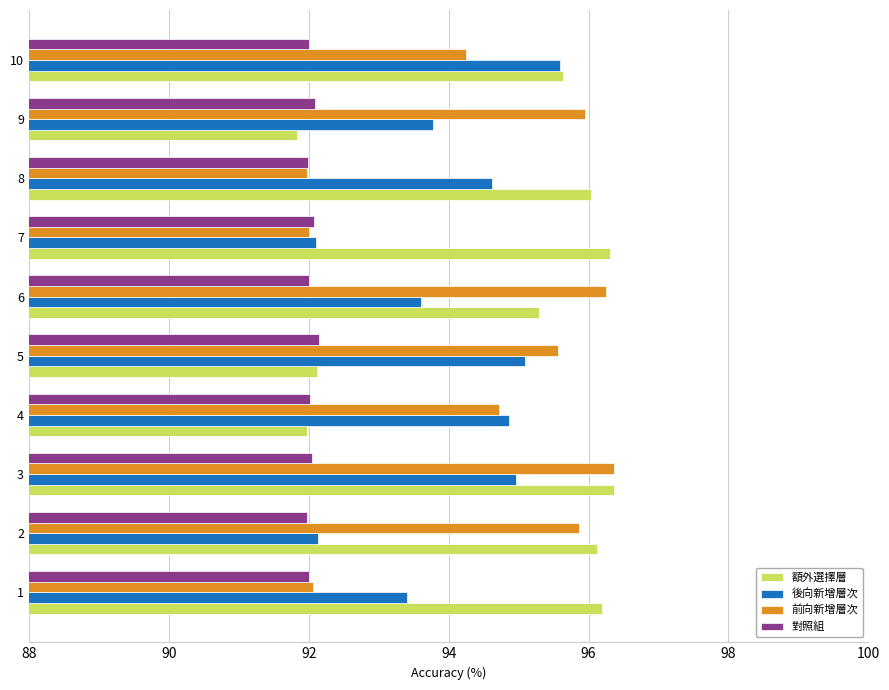

True or false: 後向新增層次 has a value of 159.0 at 6.

False